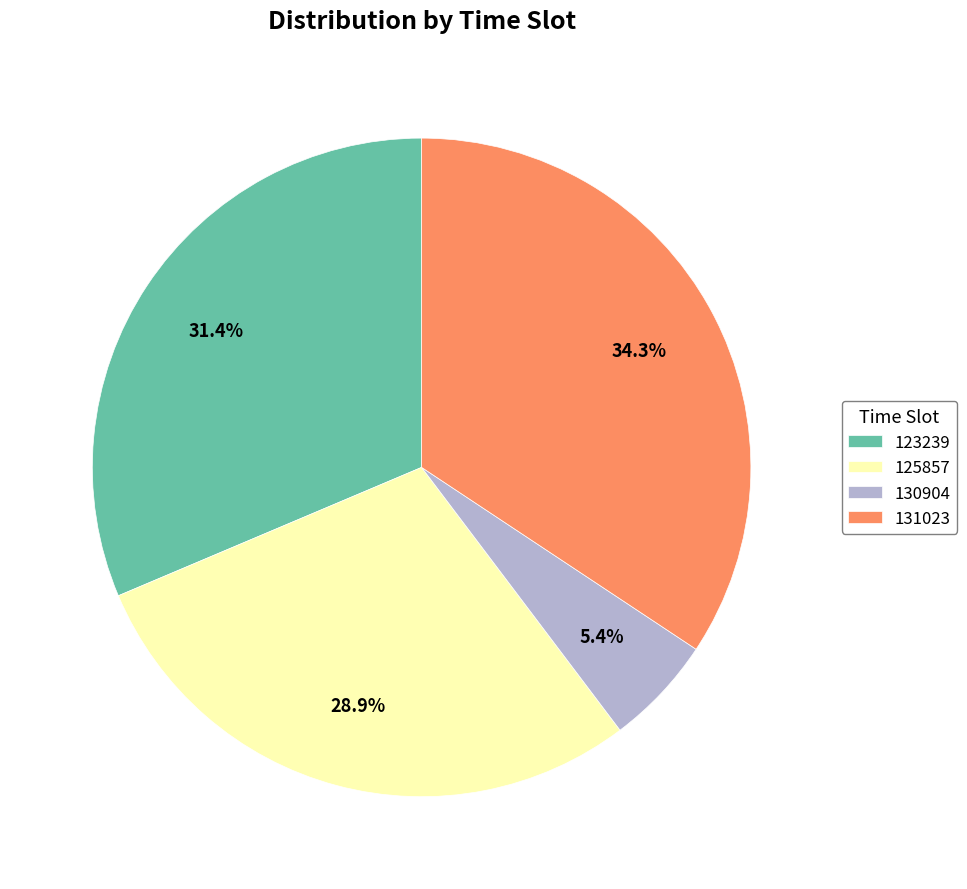

Count the number of slices in the pie.

4